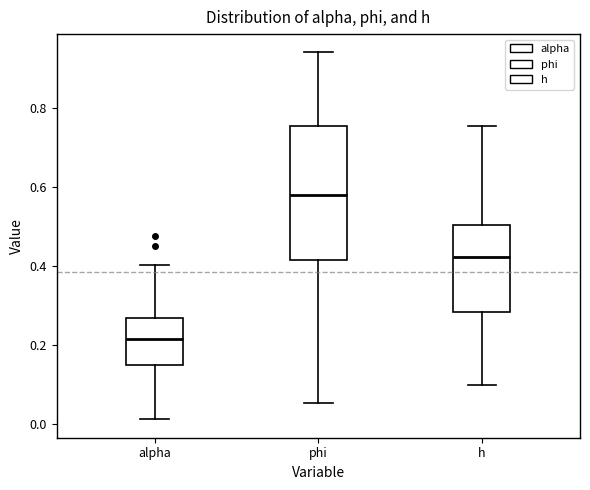

Comparing the boxes themselves (not the whiskers), which one is the tallest?

phi